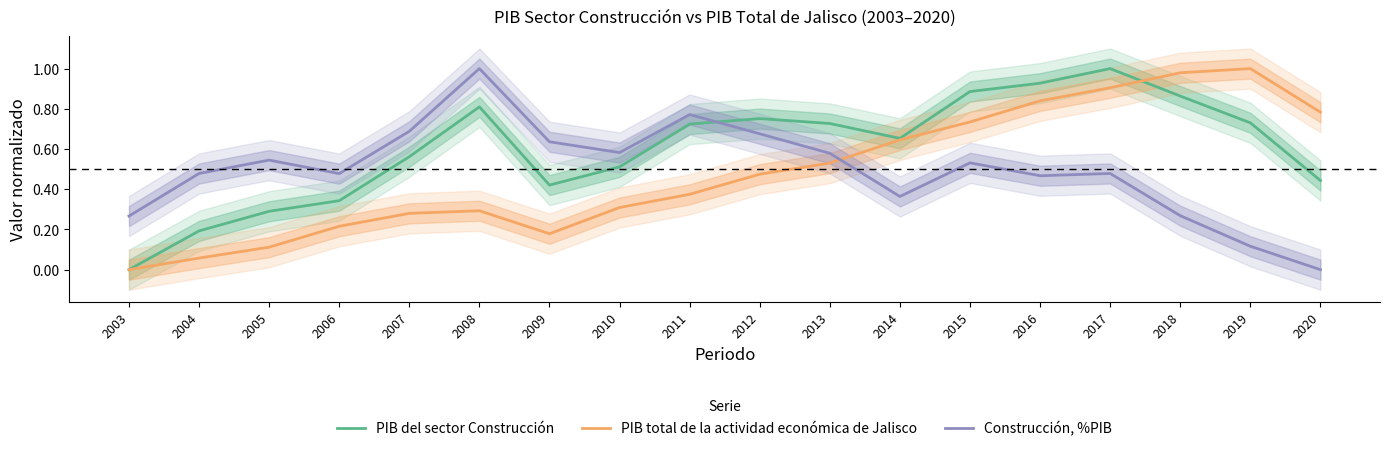

What are all the series names shown in the legend?

PIB del sector Construcción, PIB total de la actividad económica de Jalisco, Construcción, %PIB